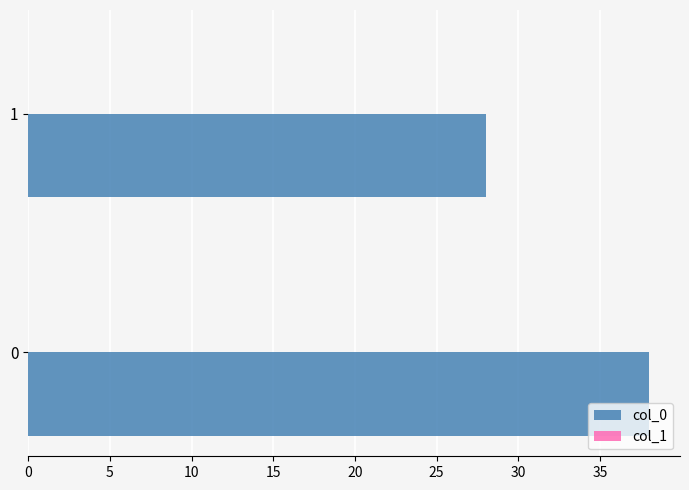

What is the ratio of the value at 1 to the value at 0?

0.7